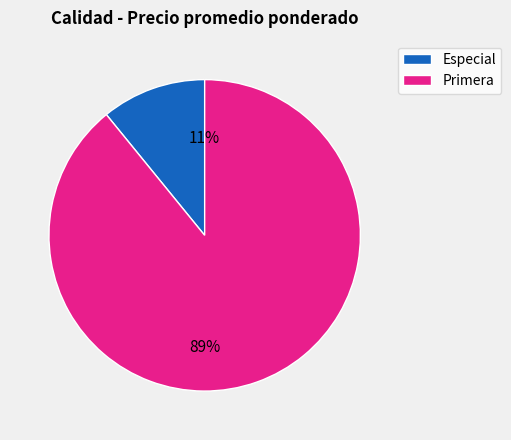

What is the majority slice?

Primera